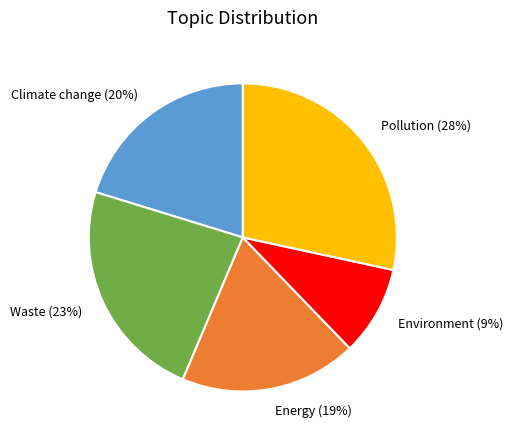

Is the sum of Environment and Pollution greater than half?

No